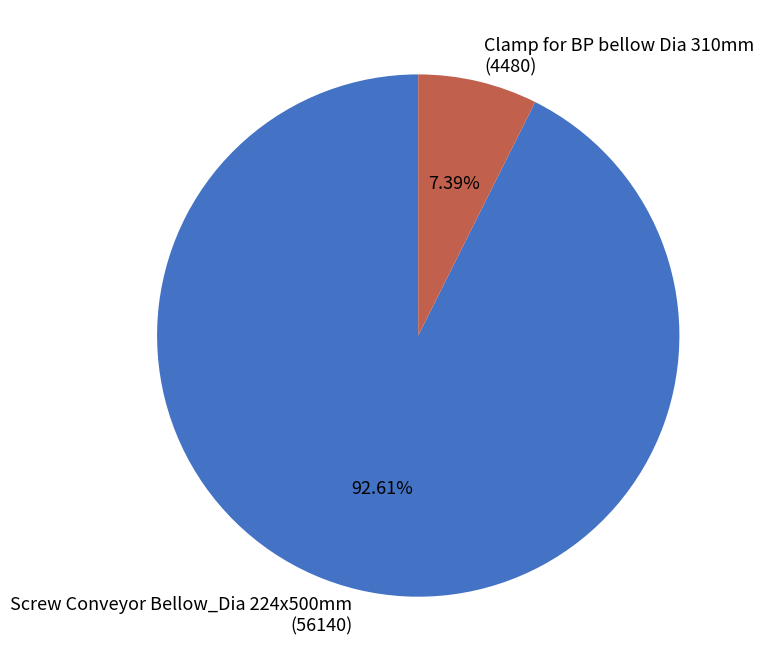

What is the smallest slice in the pie chart?

Clamp for BP bellow Dia 310mm (4480)